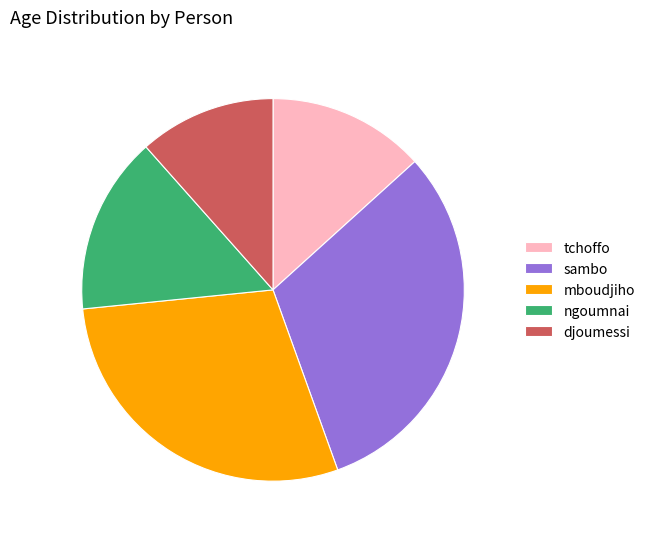

Which slice is the smallest?

djoumessi